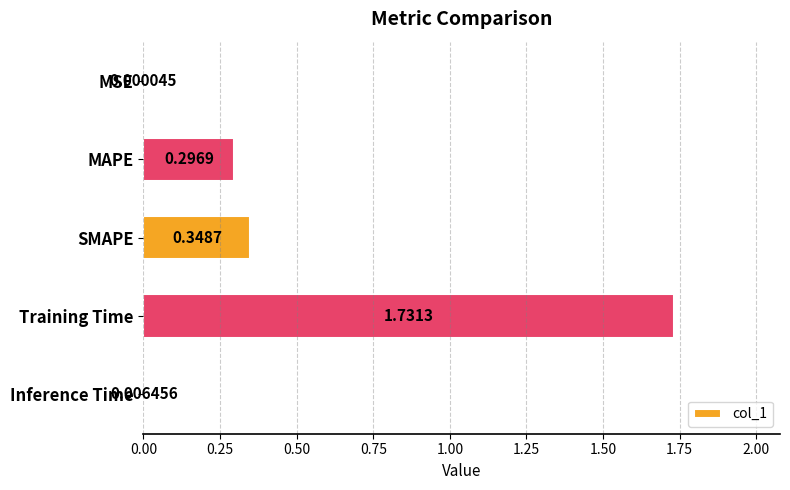

Which label corresponds to the largest value in the chart?

Training Time